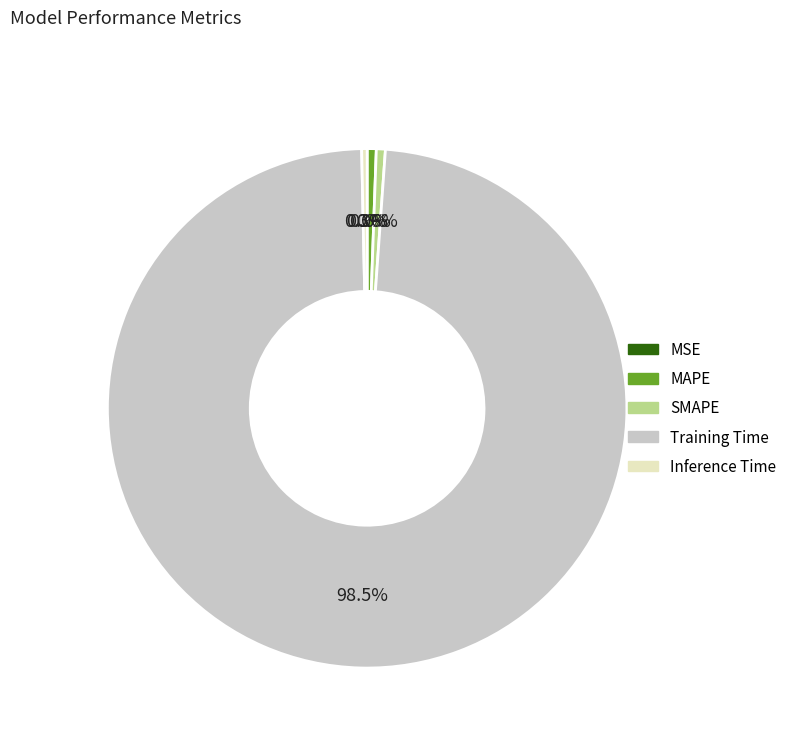

What is the total percentage of Training Time and SMAPE?

99.1%